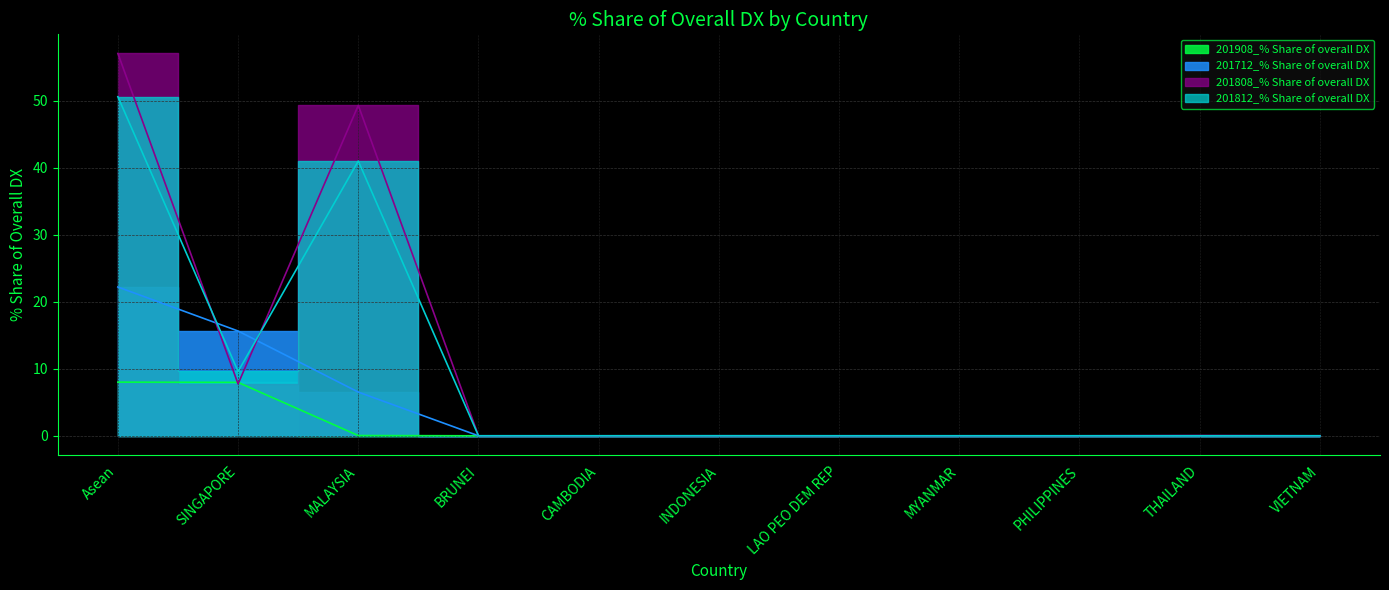

How many lines are shown in the chart?

4